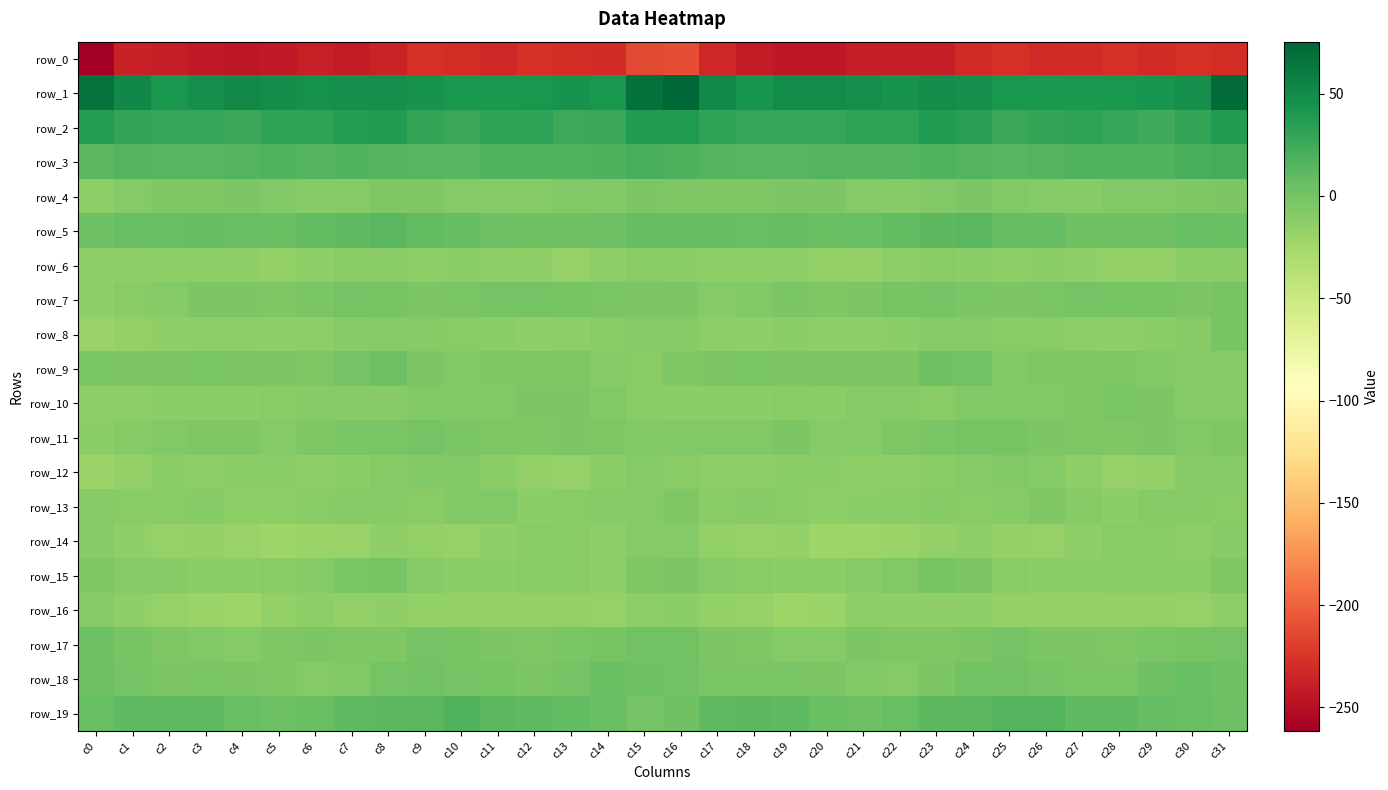

True or false: row_6 has a value of -6.4 at c19.

False